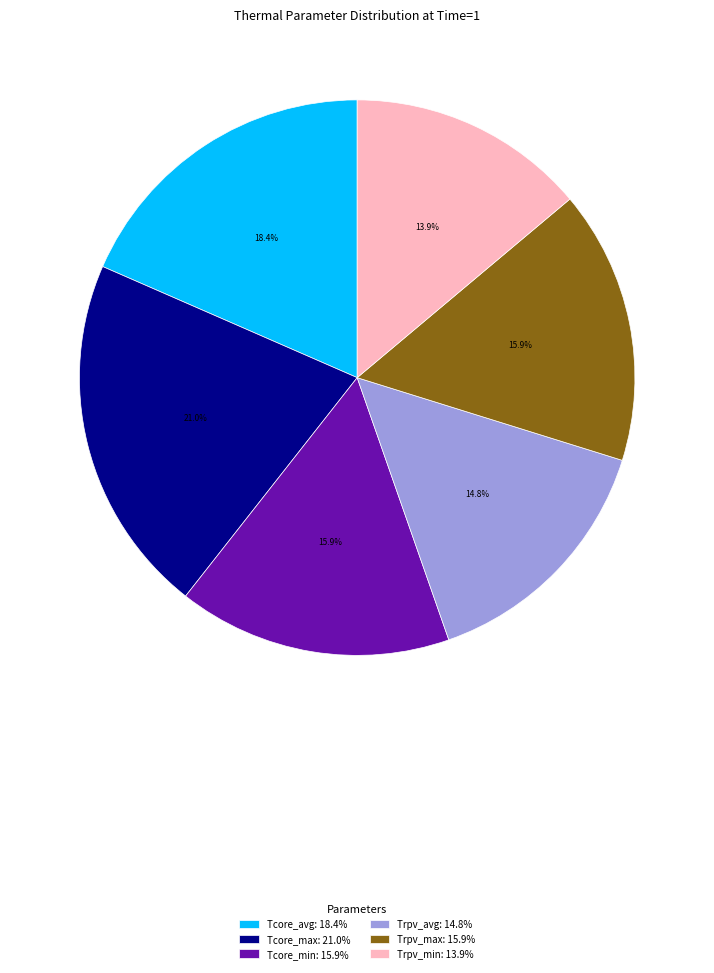

Which has a higher value, Tcore_min: 15.9% or Trpv_avg: 14.8%?

Tcore_min: 15.9%